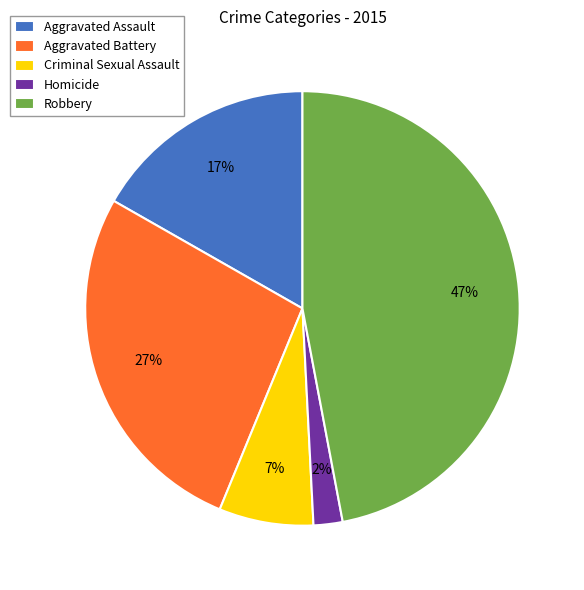

True or false: Aggravated Battery accounts for 27% of the total.

True